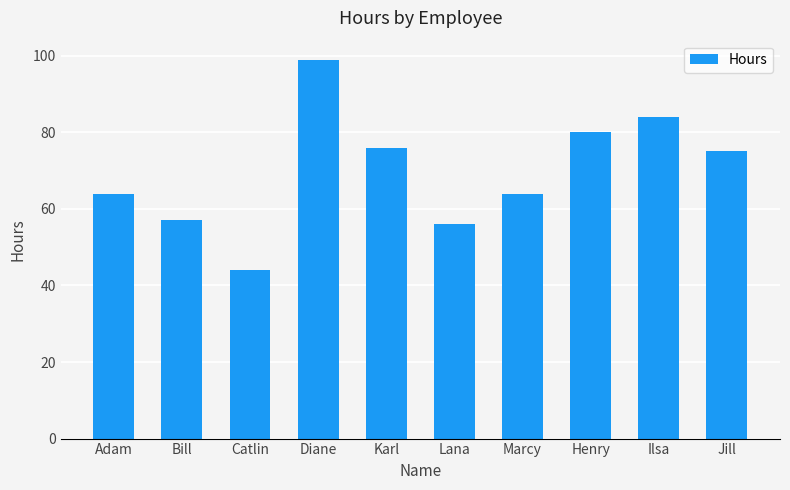

What is the label of the 4th bar from the left?

Diane